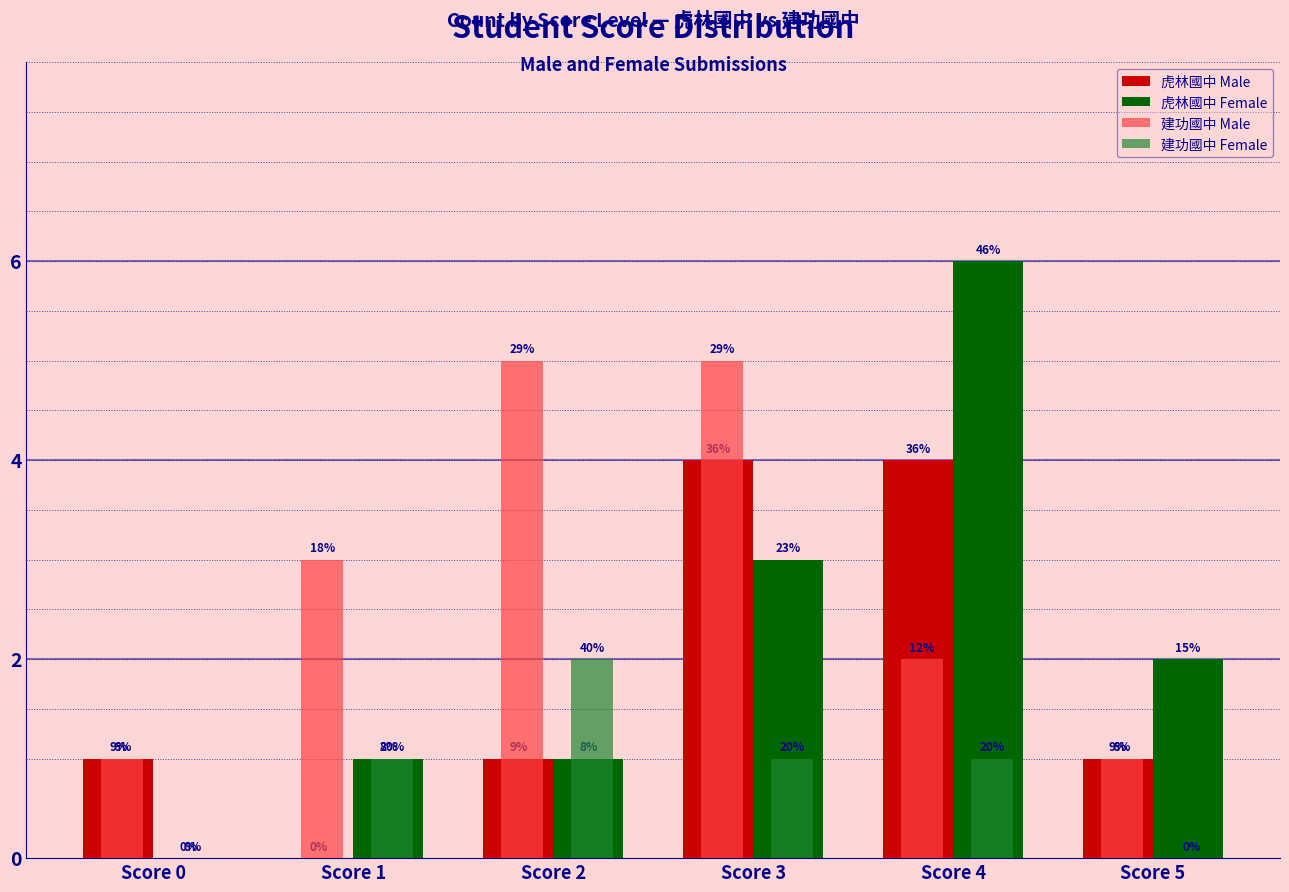

Reading left to right, list all the values displayed in this chart.

虎林國中 Male: Score 0=1	Score 1=0	Score 2=1	Score 3=4	Score 4=4	Score 5=1
虎林國中 Female: Score 0=0	Score 1=1	Score 2=1	Score 3=3	Score 4=6	Score 5=2
建功國中 Male: Score 0=1	Score 1=3	Score 2=5	Score 3=5	Score 4=2	Score 5=1
建功國中 Female: Score 0=0	Score 1=1	Score 2=2	Score 3=1	Score 4=1	Score 5=0